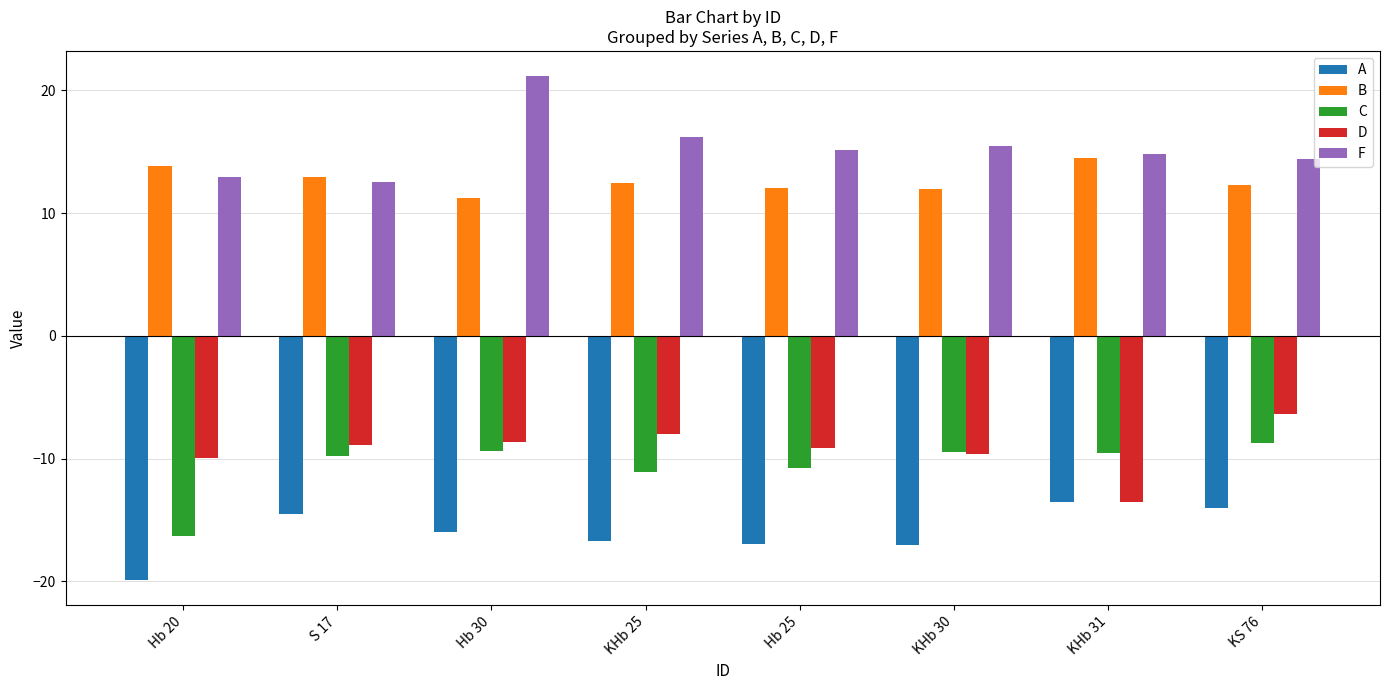

Which category has the lowest value in the F series?

S 17